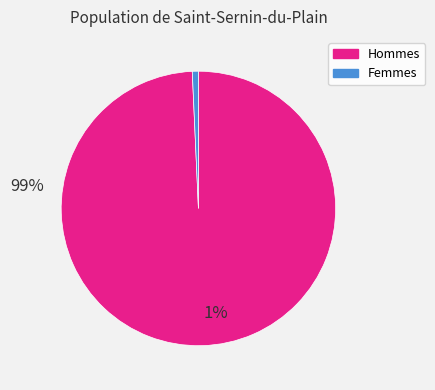

Does any single category account for the majority?

Yes